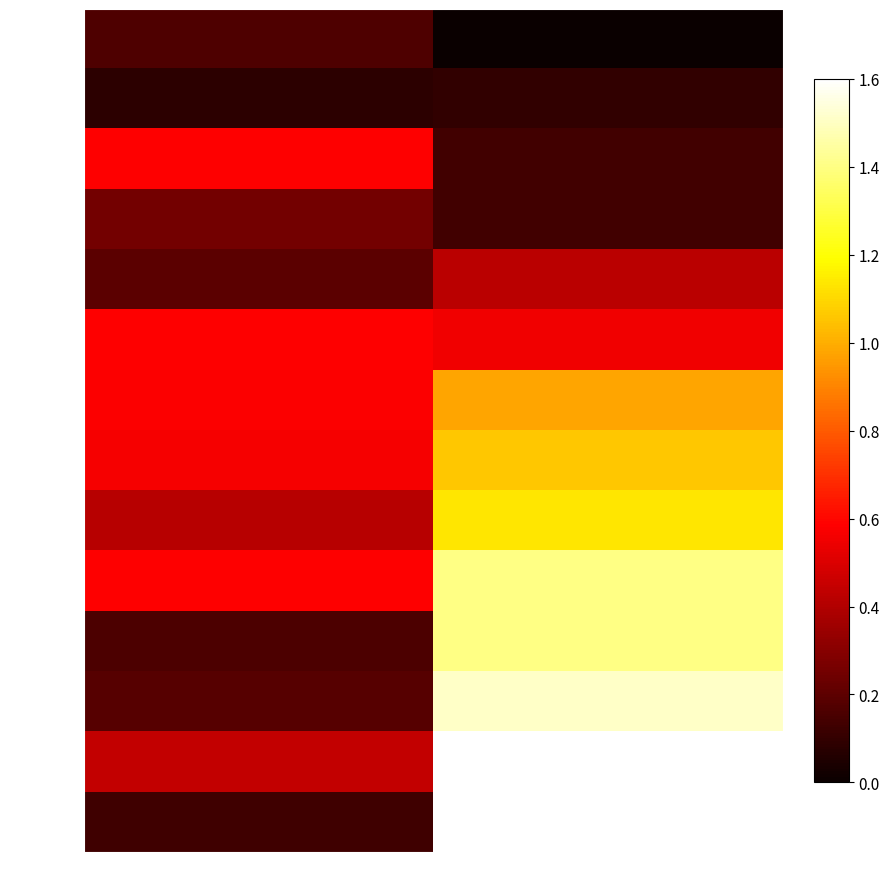

At how many categories does at least one series exceed 0?

2